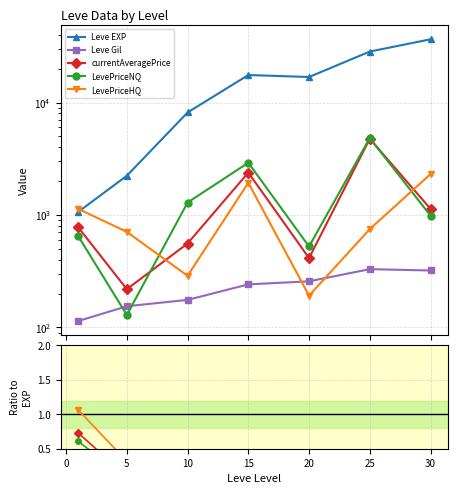

Which series has the widest spread of values?

Leve EXP